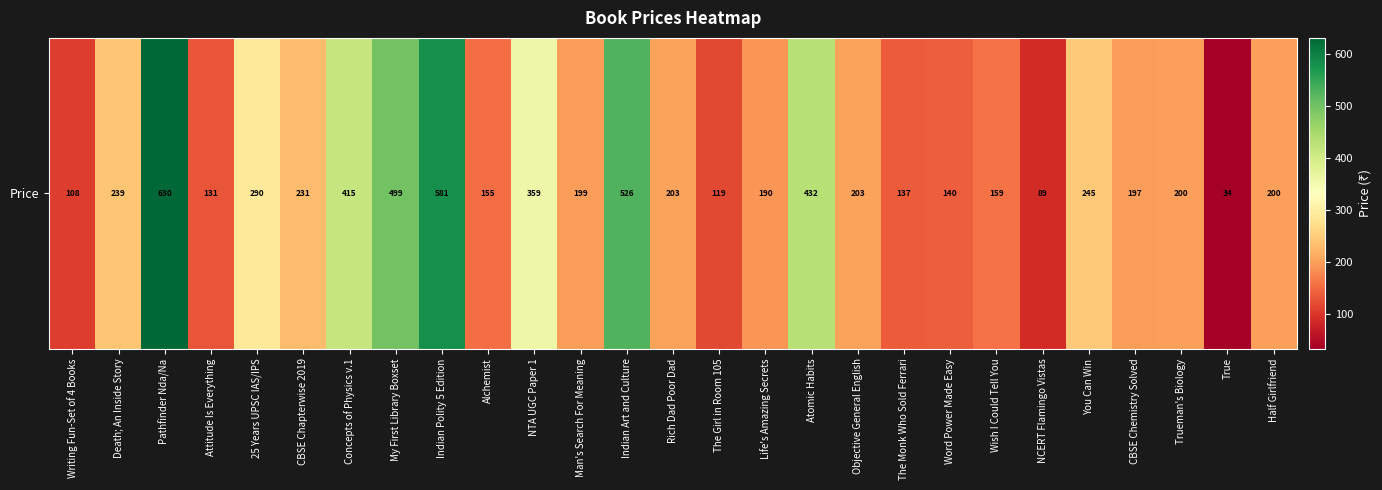

Reading left to right, what are all the values shown in this chart?

Writing Fun-Set of 4 Books=108	Death; An Inside Story=239	Pathfinder Nda/Na=630	Attitude Is Everything=131	25 Years UPSC IAS/IPS=290	CBSE Chapterwise 2019=231	Concepts of Physics v.1=415	My First Library Boxset=499	Indian Polity 5 Edition=581	Alchemist=155	NTA UGC Paper 1=359	Man's Search For Meaning=199	Indian Art and Culture=526	Rich Dad Poor Dad=203	The Girl in Room 105=119	Life's Amazing Secrets=190	Atomic Habits=432	Objective General English=203	The Monk Who Sold Ferrari=137	Word Power Made Easy=140	Wish I Could Tell You=159	NCERT Flamingo Vistas=89	You Can Win=245	CBSE Chemistry Solved=197	Trueman's Biology=200	True=34	Half Girlfriend=200